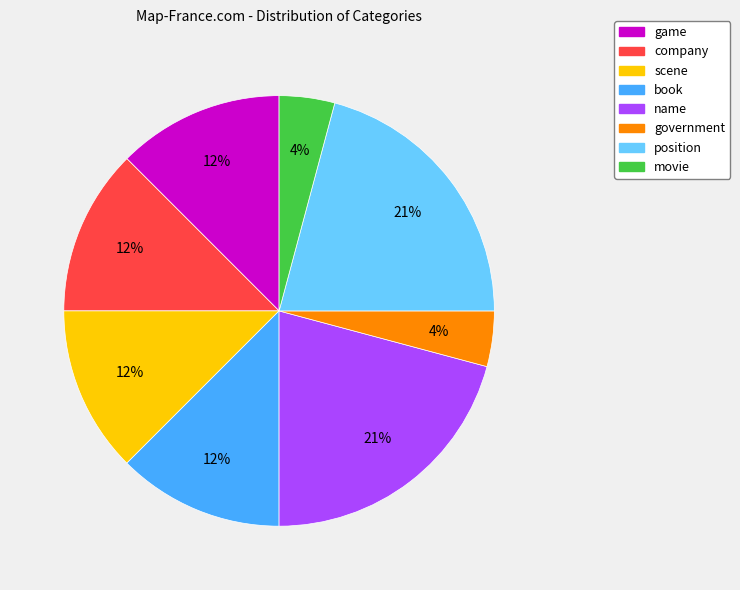

Does name represent more than half of the total?

No